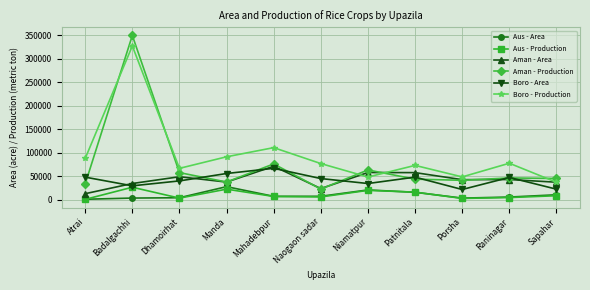

True or false: Boro - Production and Aus - Area intersect in this chart.

False